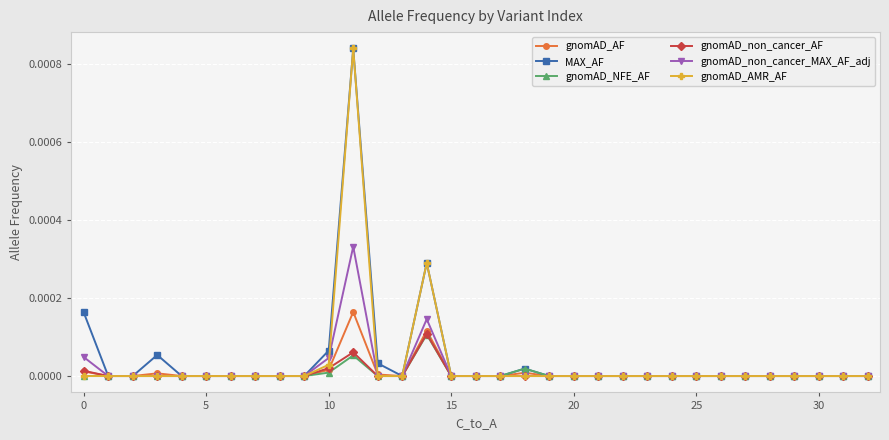

True or false: gnomAD_non_cancer_MAX_AF_adj has more than 1 interior local peaks.

True